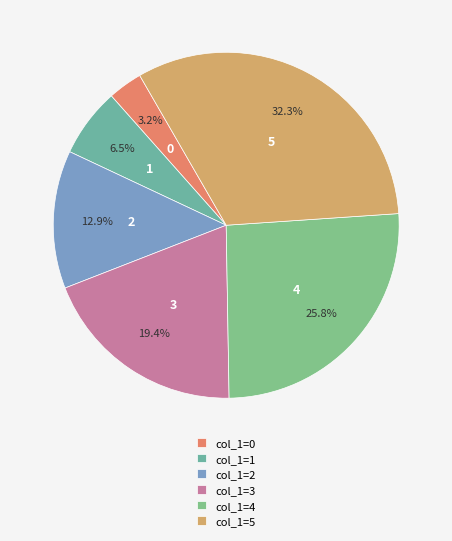

Rank the categories by value from highest to lowest.

col_1=5, col_1=4, col_1=3, col_1=2, col_1=1, col_1=0